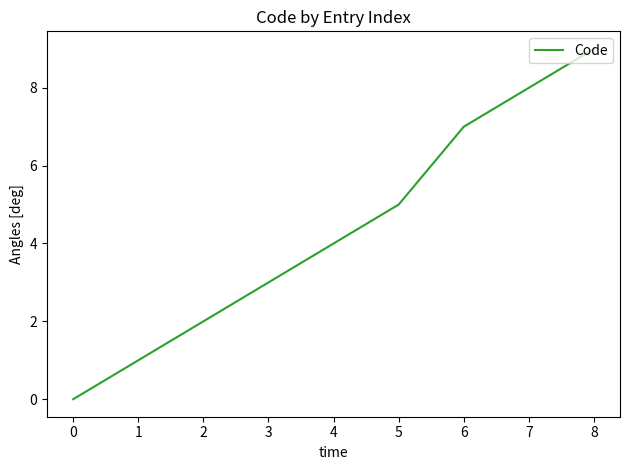

Rank the categories by value from highest to lowest.

8, 7, 6, 5, 4, 3, 2, 1, 0